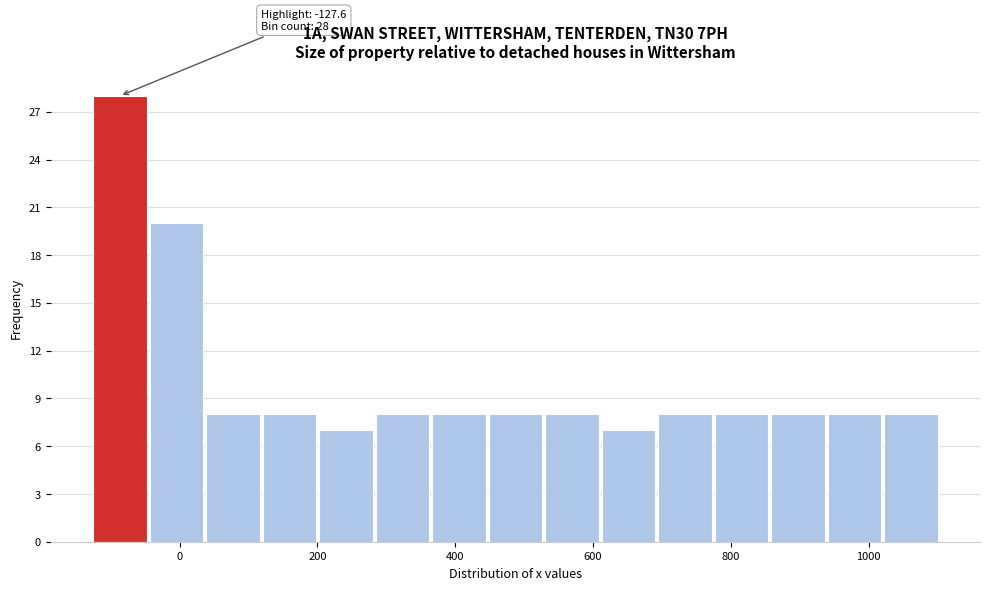

Over which range of the x-axis is the bar tallest?

-120 to -40